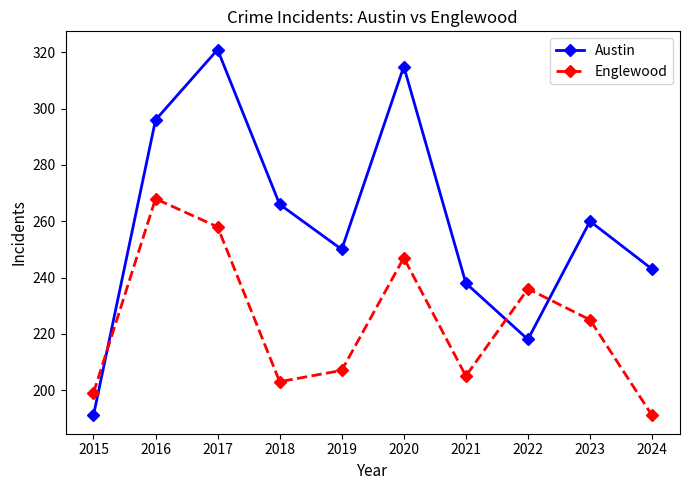

Reading left to right, list all the values displayed in this chart.

Austin: 191	296	321	266	250	315	238	218	260	243
Englewood: 199	268	258	203	207	247	205	236	225	191